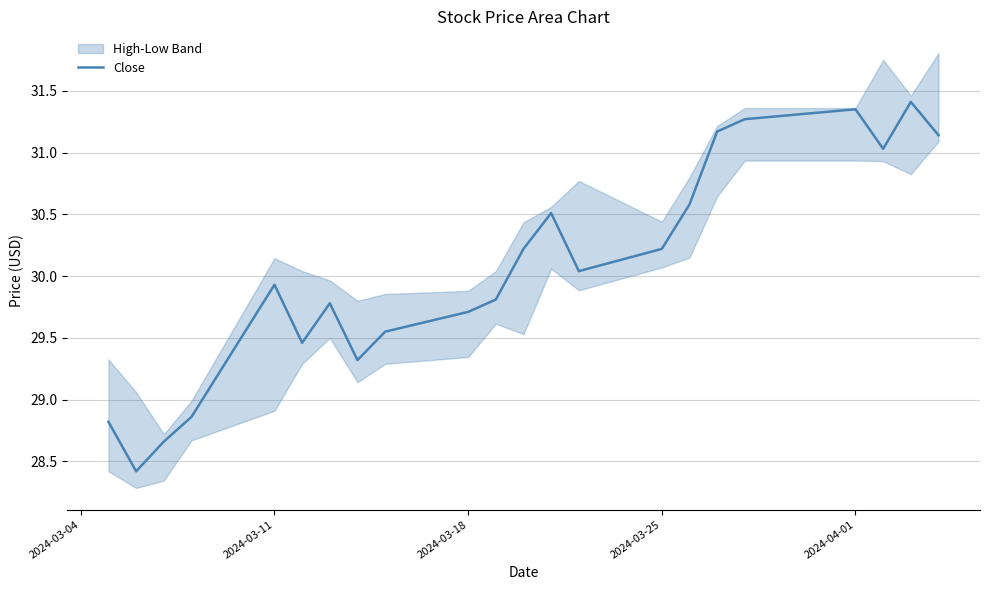

What is the minimum value for Close?

28.4